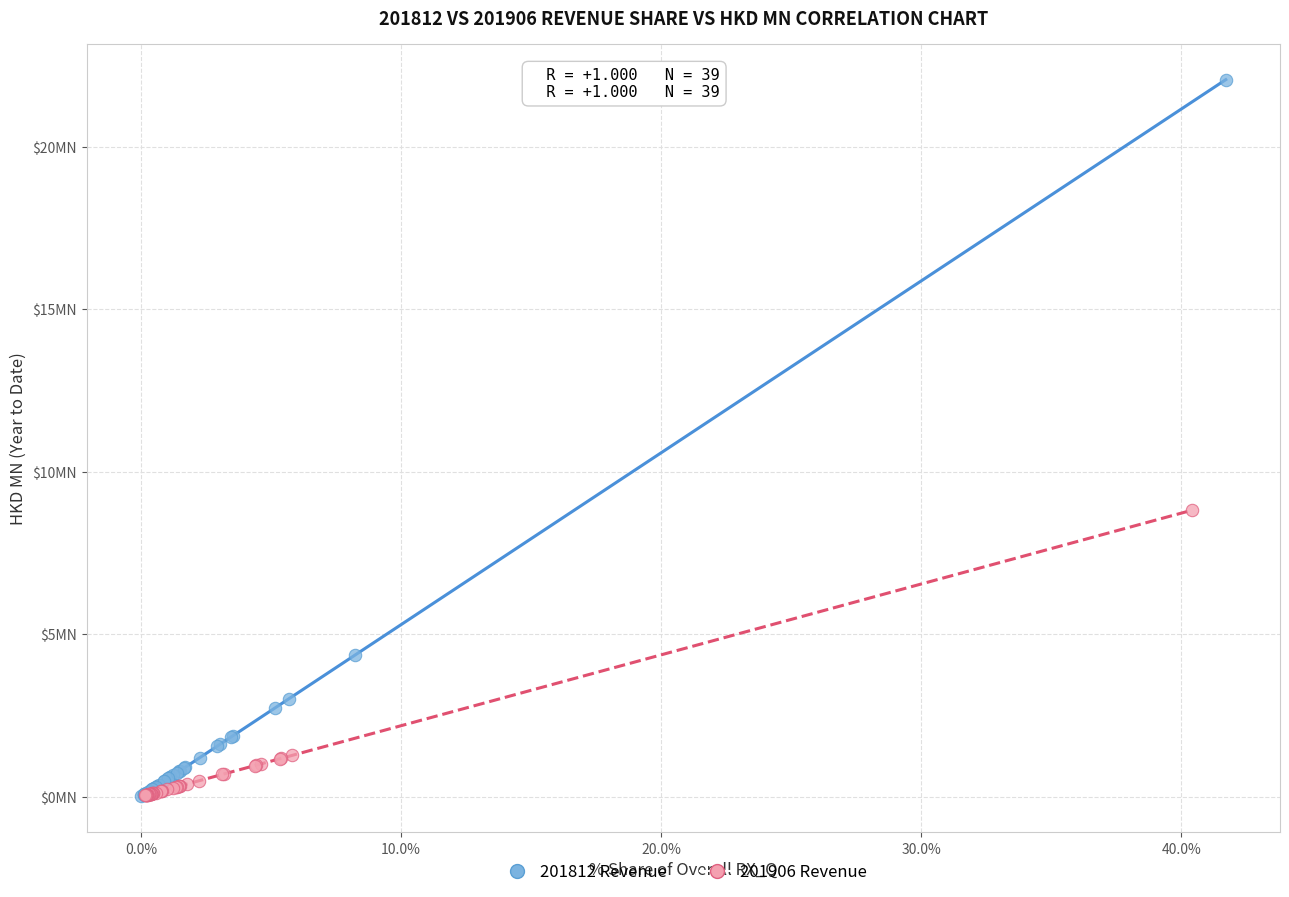

What are all the series names shown in the legend?

201812 Revenue, 201906 Revenue